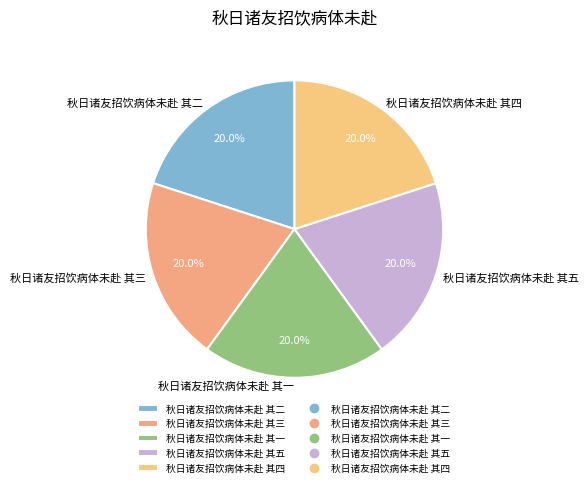

Does 秋日诸友招饮病体未赴 其四 represent more than half of the total?

No